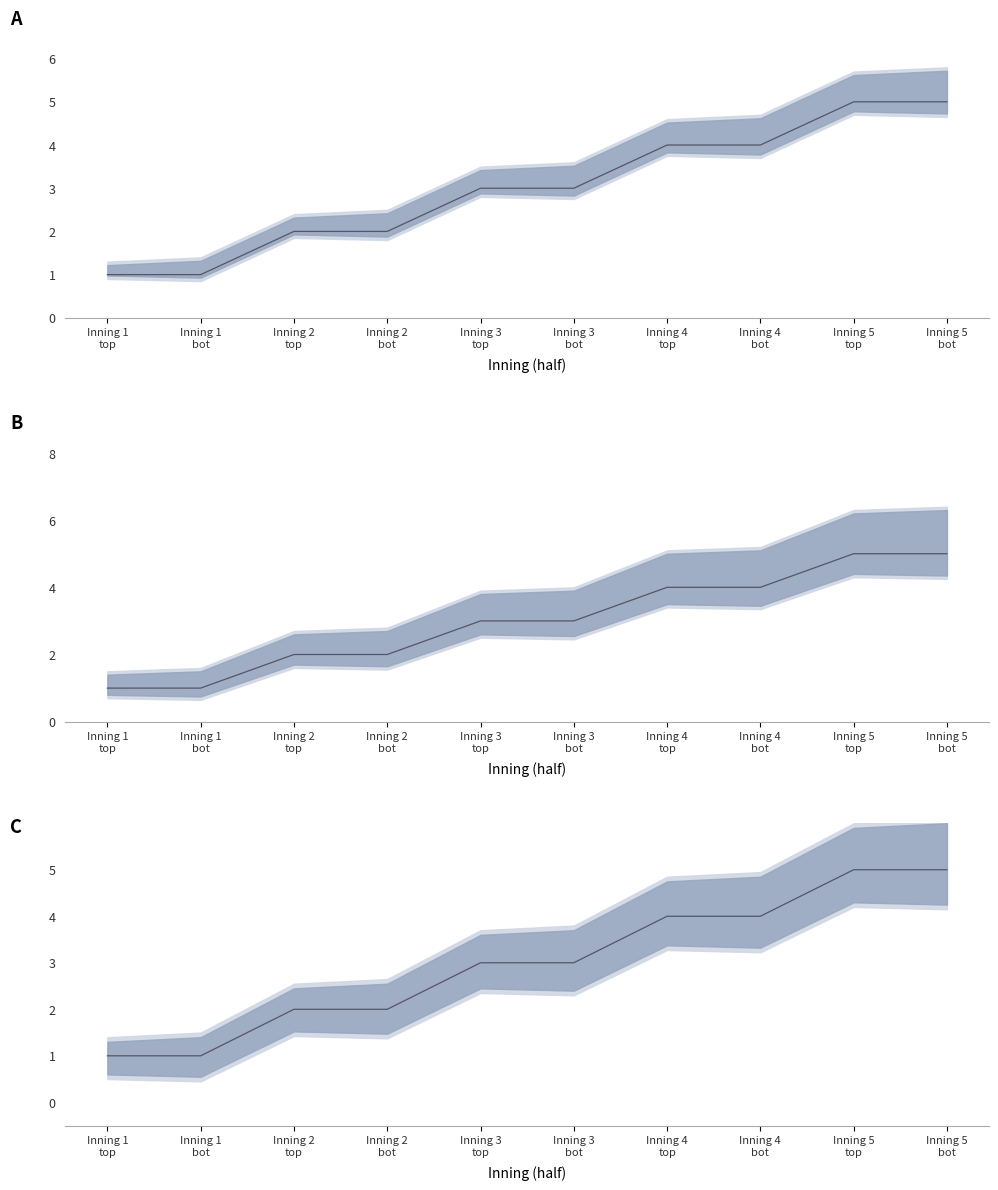

Where is combined mean nearest to the value 3?

Inning 3
top